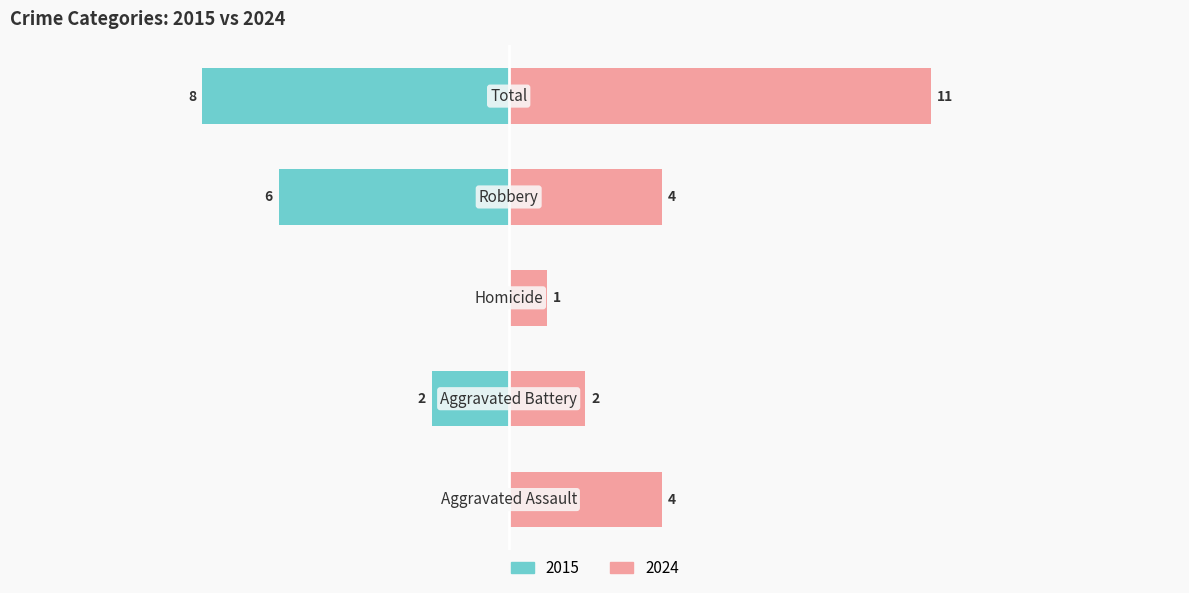

What is the label of the 3rd bar from the left?

Homicide